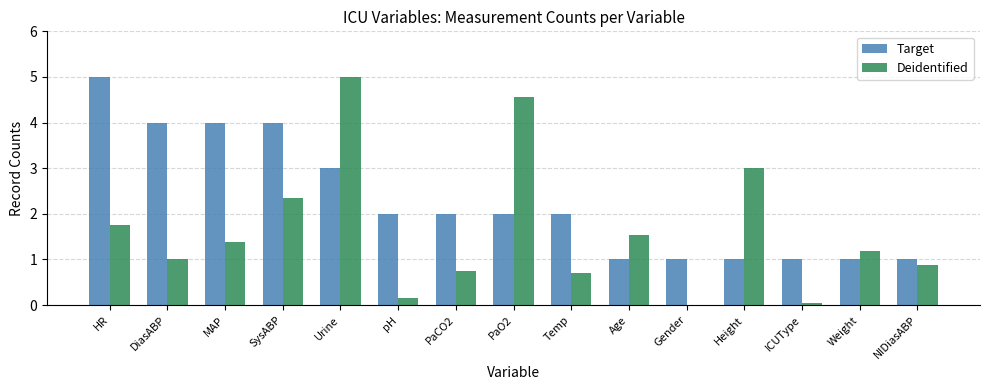

What is the spread (max minus min) of values at Height?

2.0